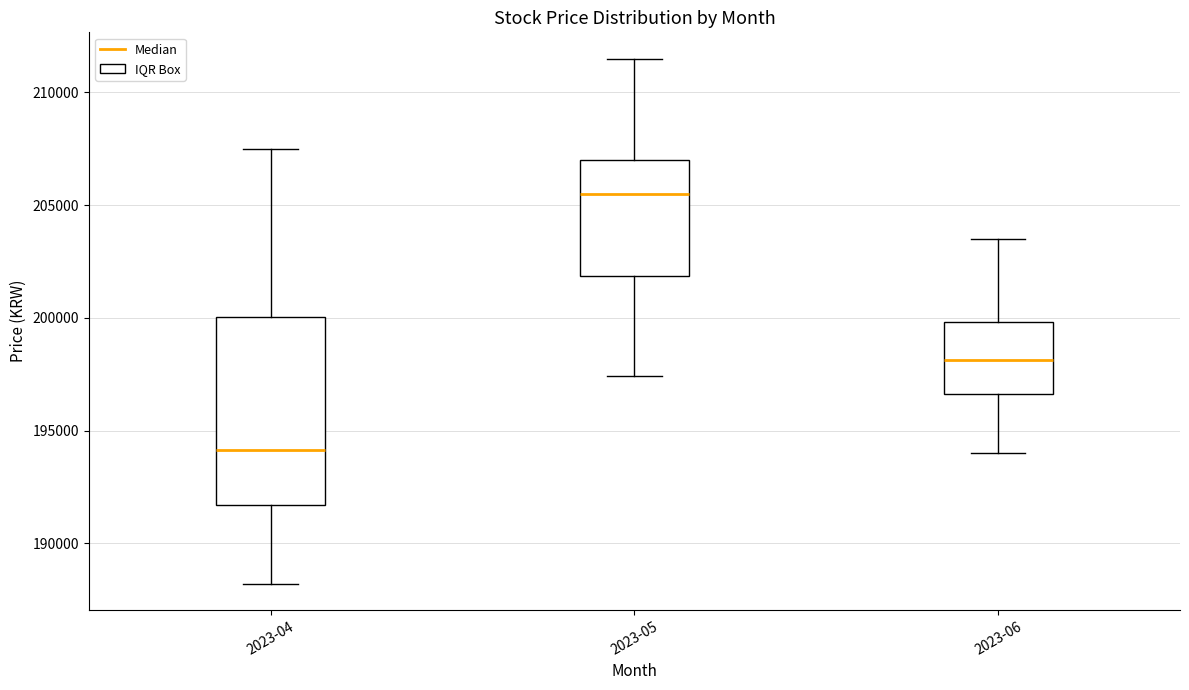

Reading left to right, read every box against the y-axis: the position of its median line, the range the box covers, and the ends of its whiskers. The values are not printed on the chart, so give them approximately, as read against the axis.

2023-04: median 194000, box 191500 to 200000, whiskers 188000 to 207500
2023-05: median 205500, box 202000 to 207000, whiskers 197500 to 211500
2023-06: median 198000, box 196500 to 200000, whiskers 194000 to 203500